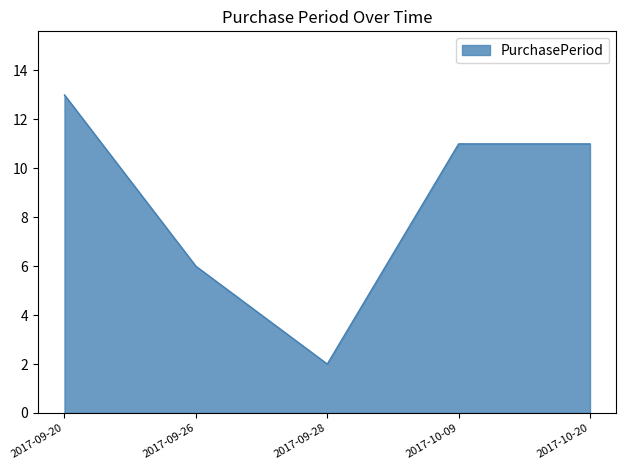

The value at 2017-10-20 is 16. True or false?

False